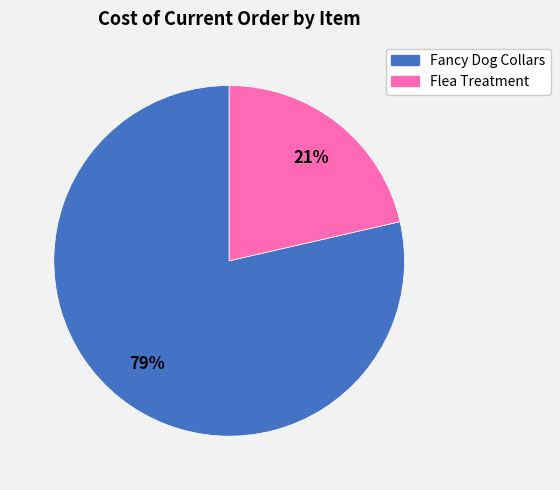

The Flea Treatment slice represents 32% of the pie. True or false?

False